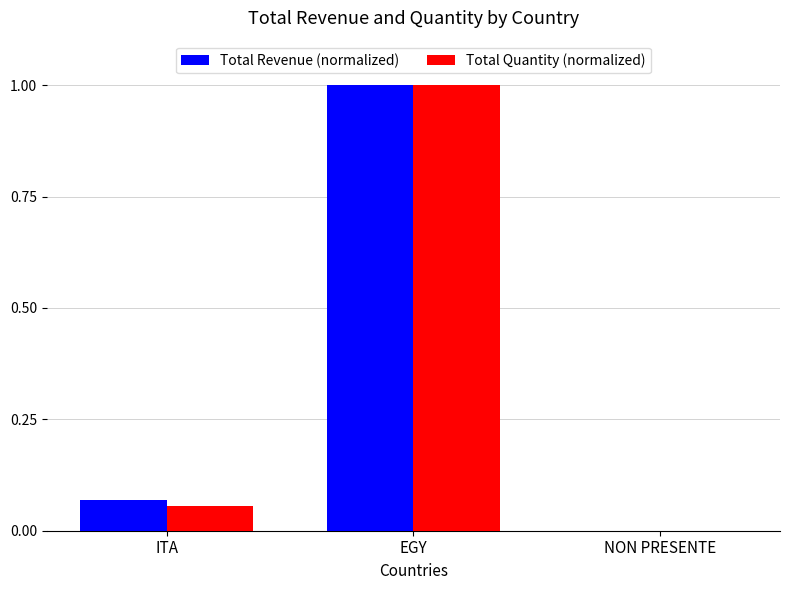

The Total Revenue (normalized) series shows 1.0 at EGY. True or false?

True